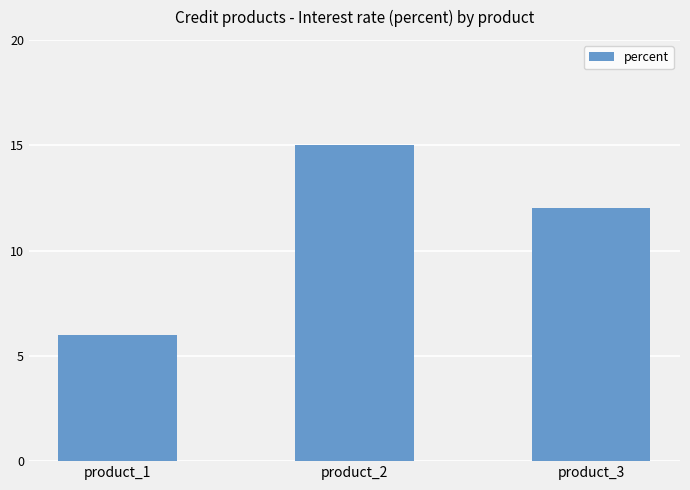

What is the value of the 2nd bar from the left?

15